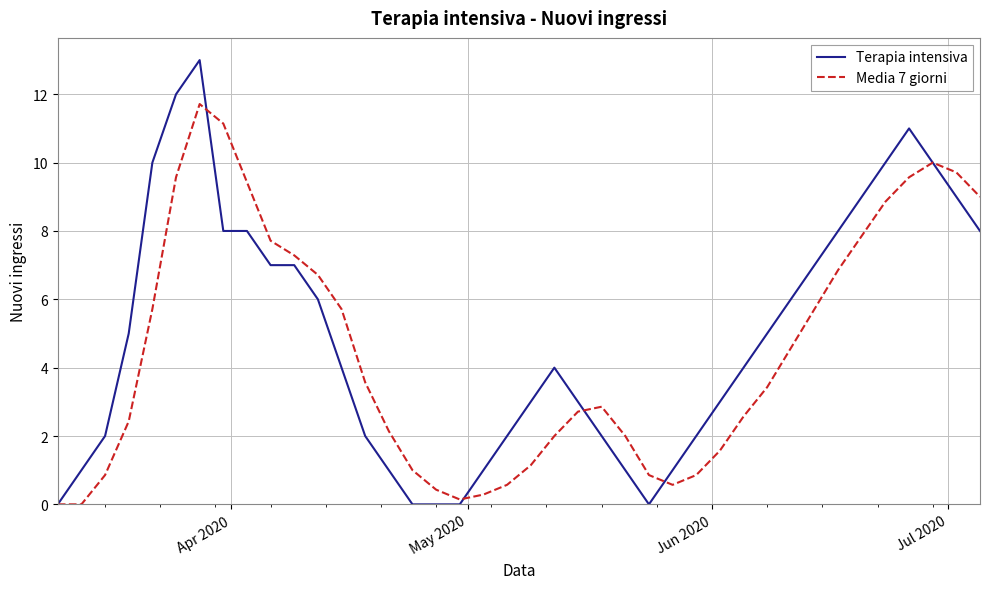

List the series in order of their peak value, lowest first.

Media 7 giorni, Terapia intensiva